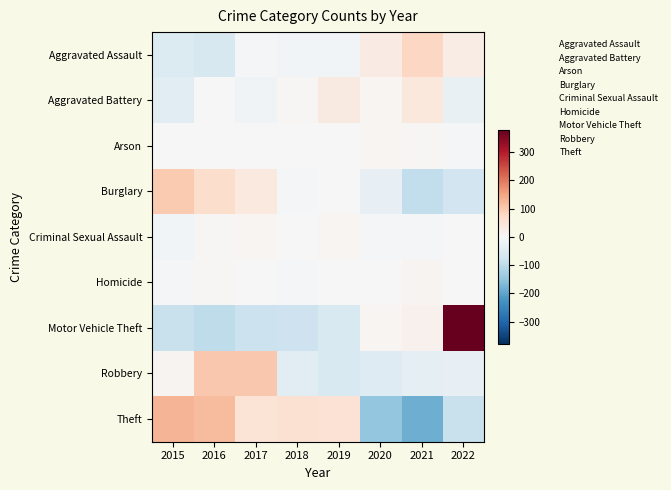

What is the lowest value of the Homicide series?

5.0